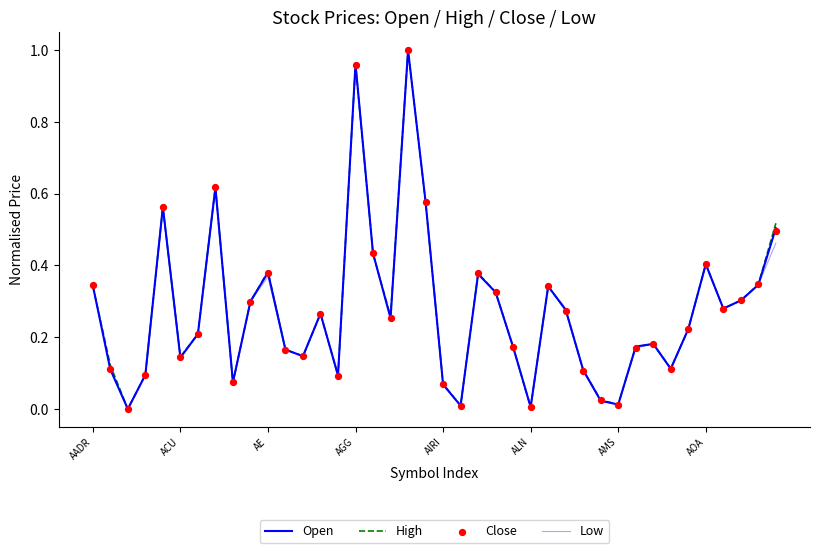

At how many categories does at least one series exceed 0?

39